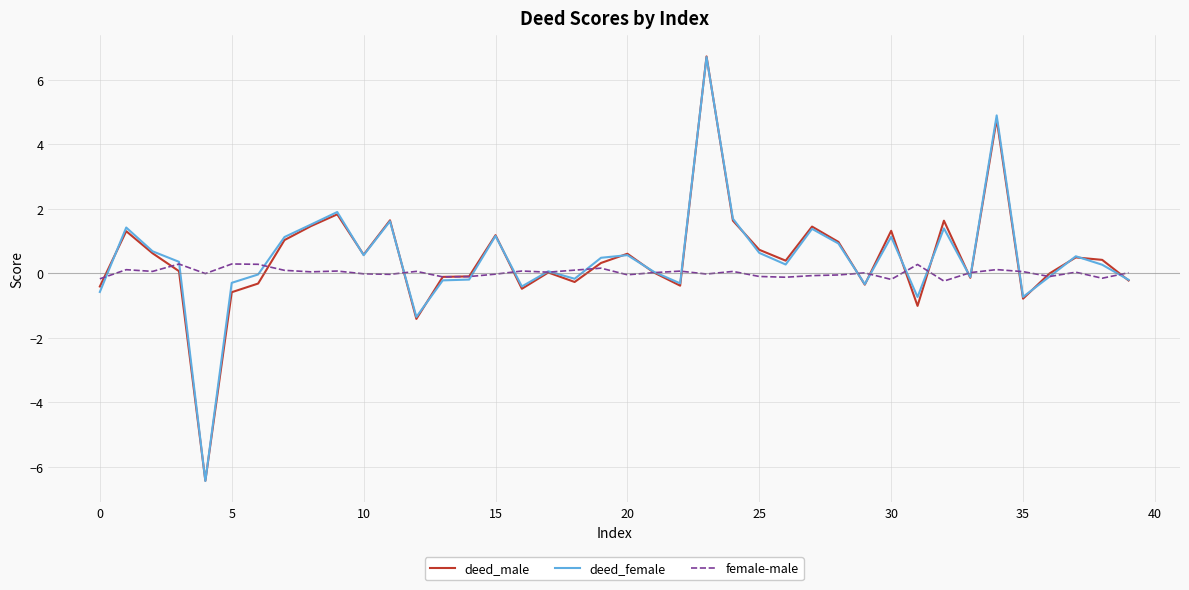

Which series has the largest range (max minus min)?

deed_male